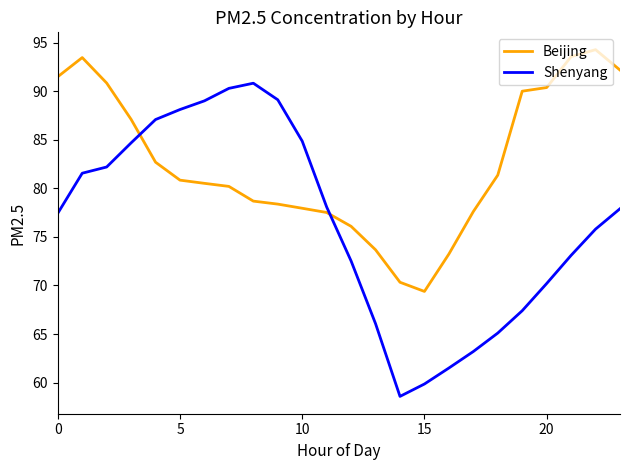

What is the difference between the maximum and minimum values in the Beijing series?

24.9